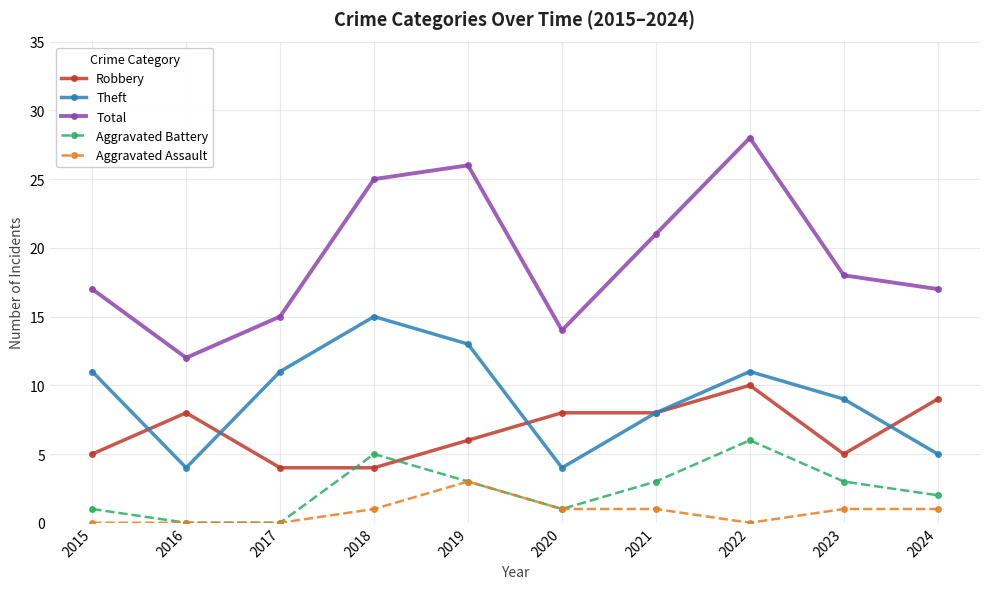

How many interior local peaks does the Total series have?

2